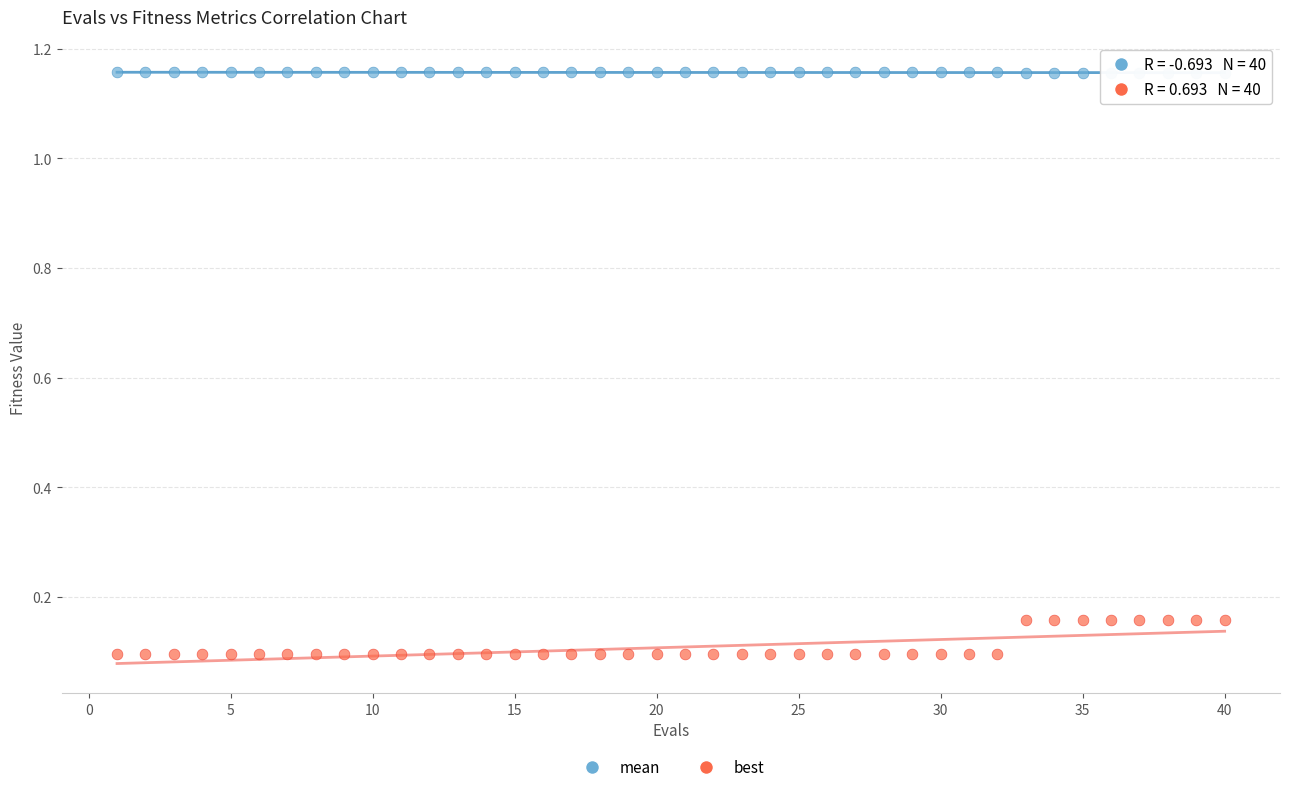

What are all the series names shown in the legend?

mean, best